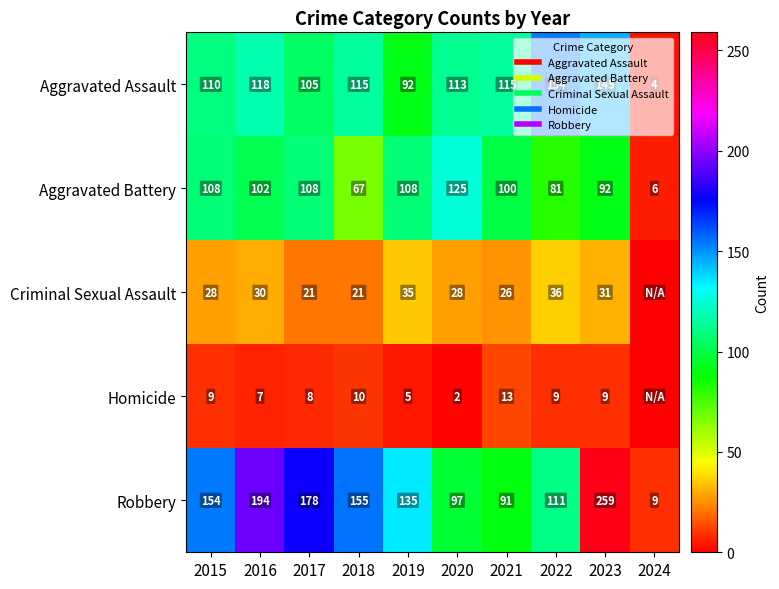

Rank the series at 2021 from lowest to highest value.

Homicide, Criminal Sexual Assault, Robbery, Aggravated Battery, Aggravated Assault